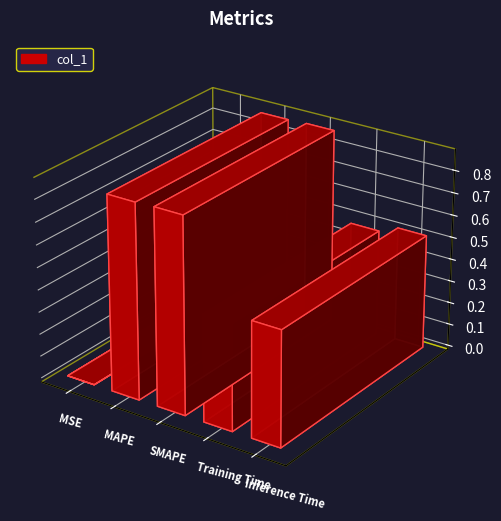

Are the bars grouped side by side (vs. stacked)?

No